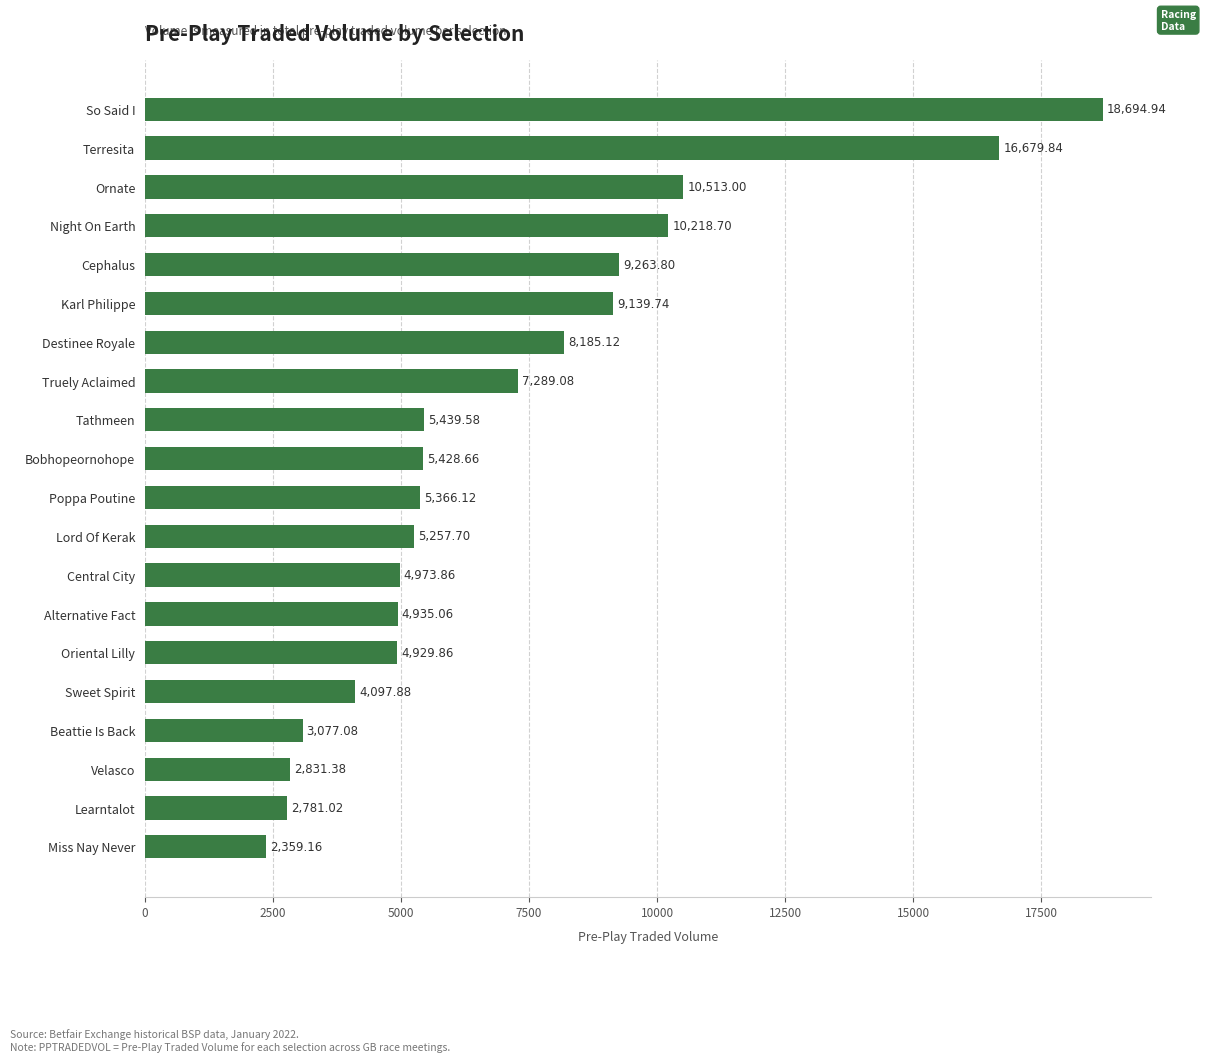

At which label is the value closest to 10527?

Ornate